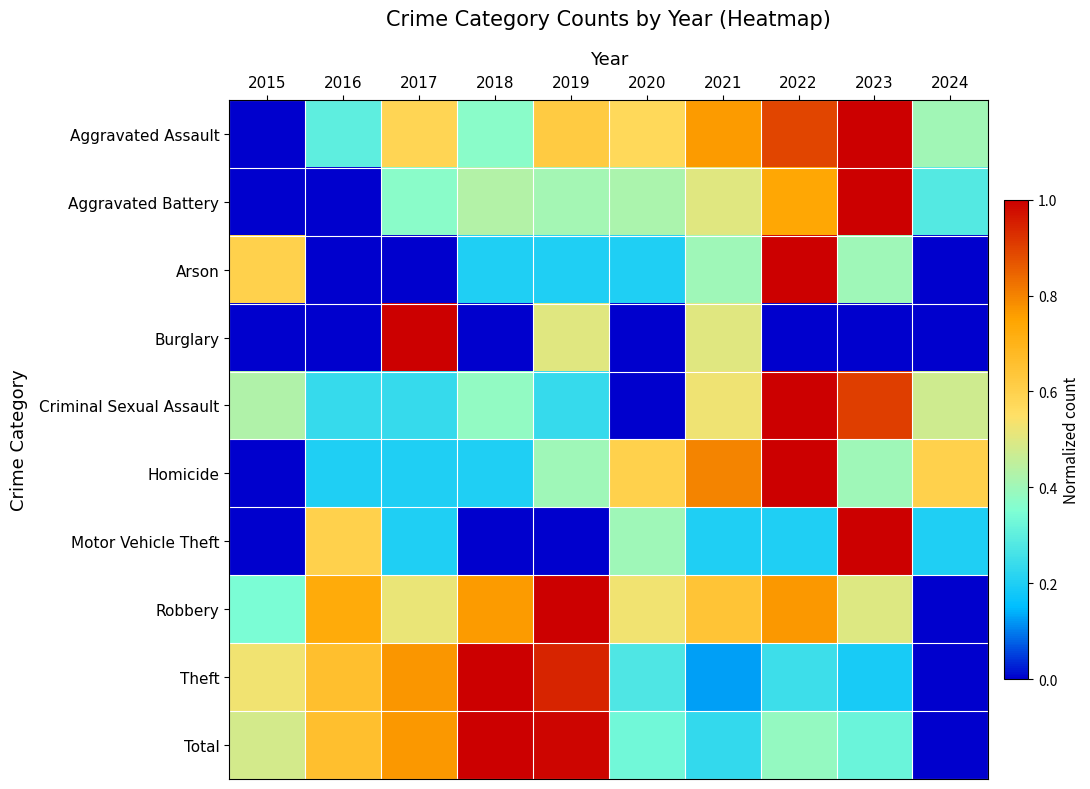

What is the difference between the highest and lowest values at 2015?

0.6